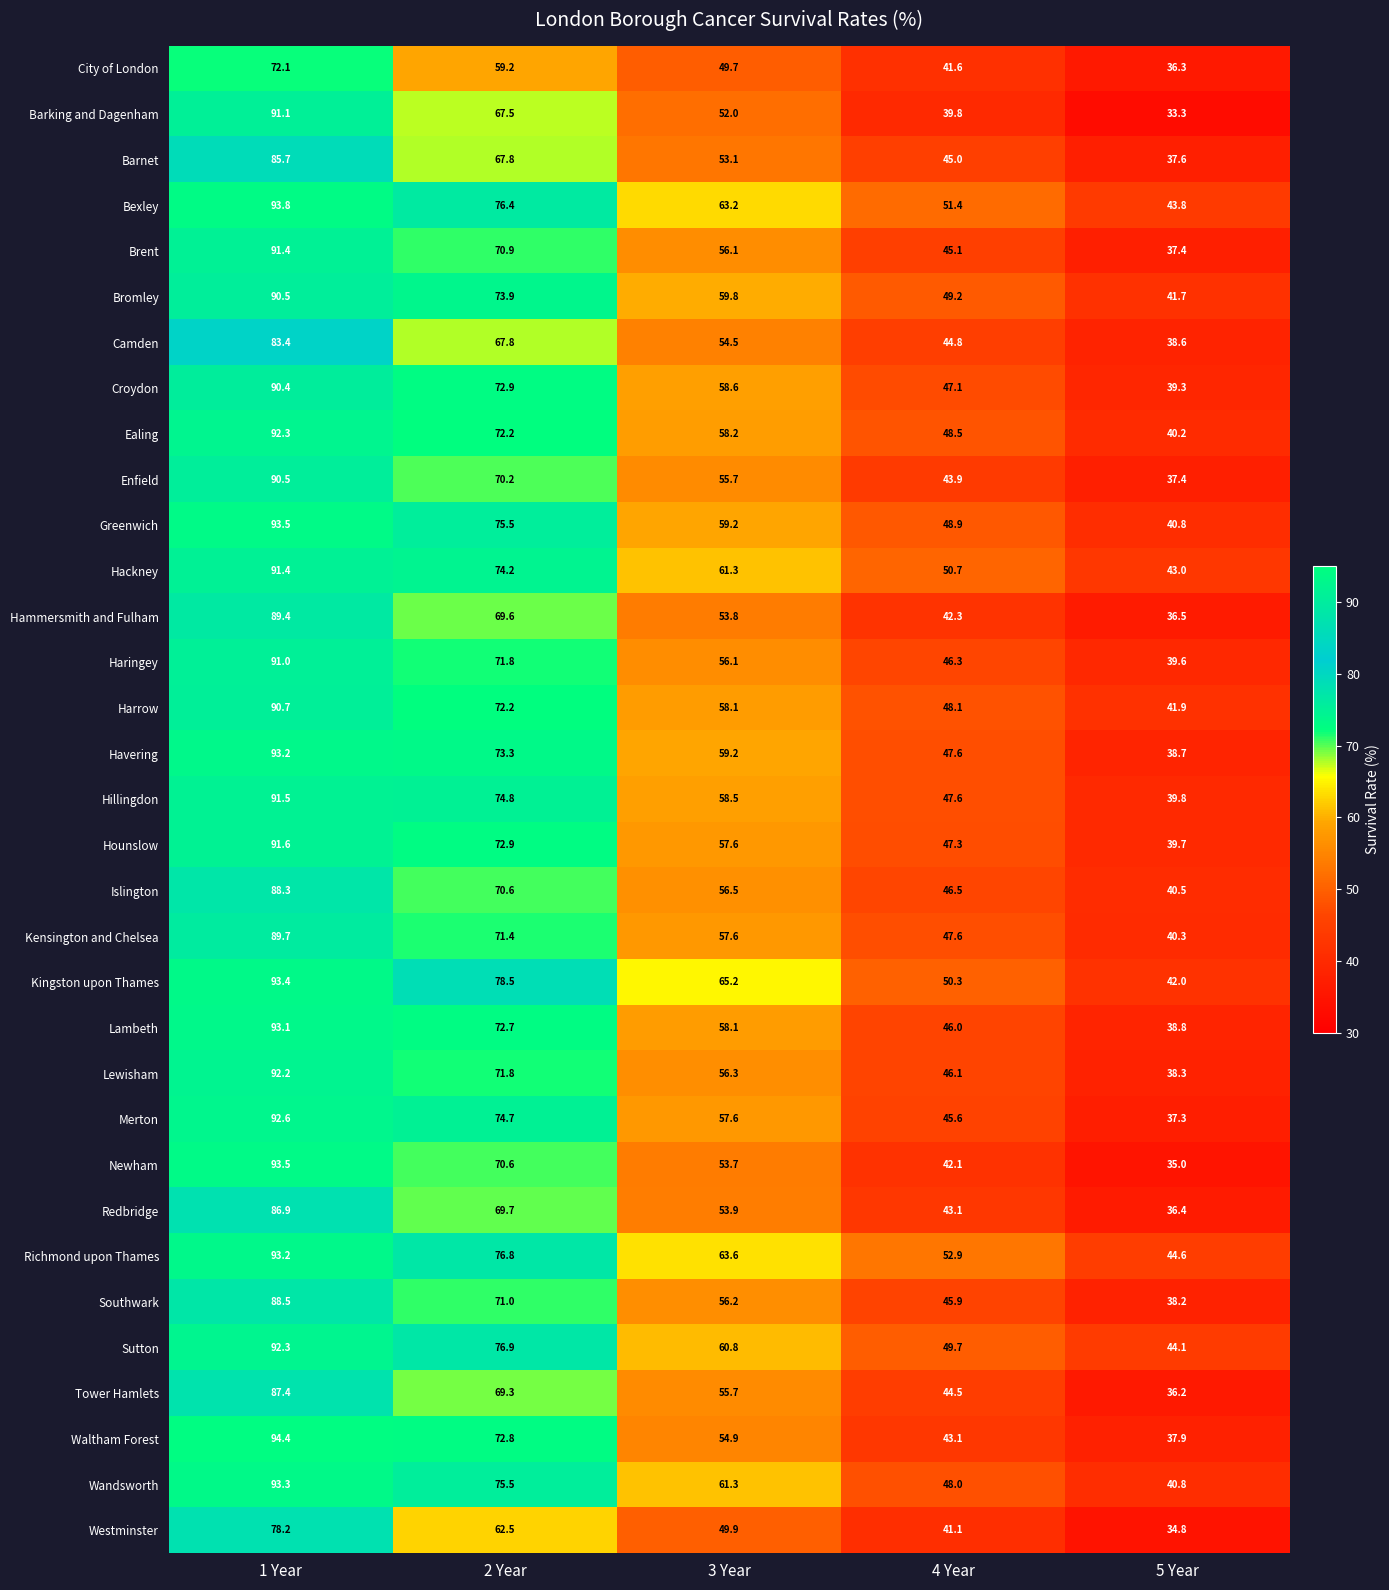

The Enfield series shows 55.7 at 3 Year. True or false?

True